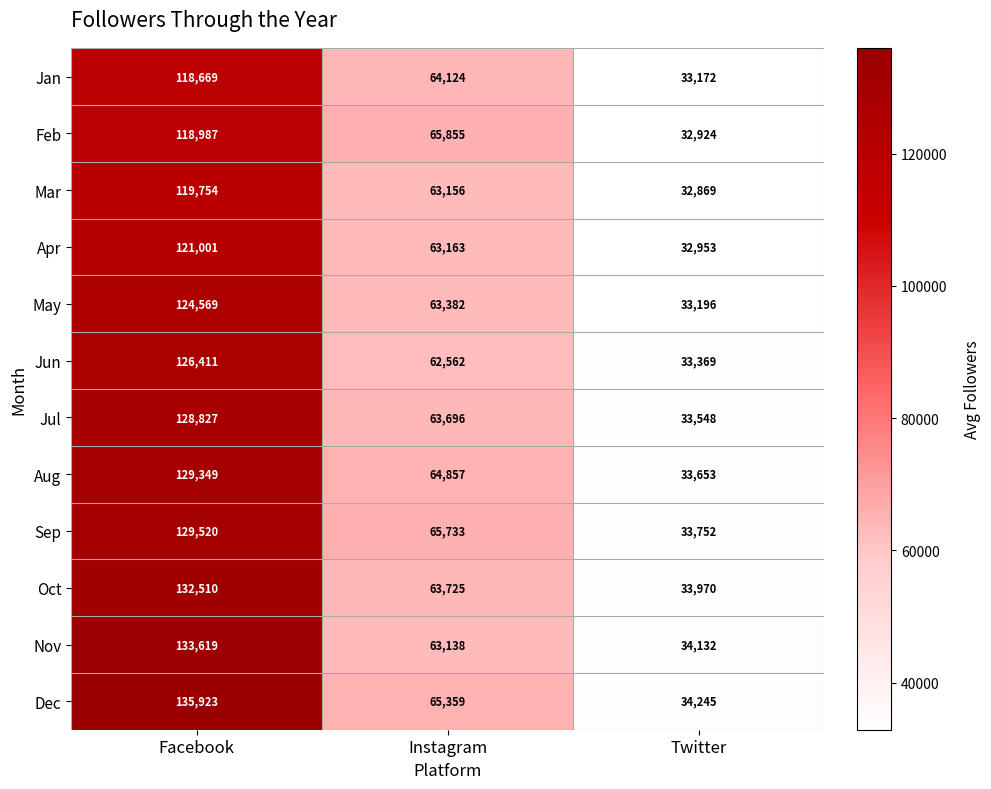

Where does the Oct series first go above 63725?

Facebook